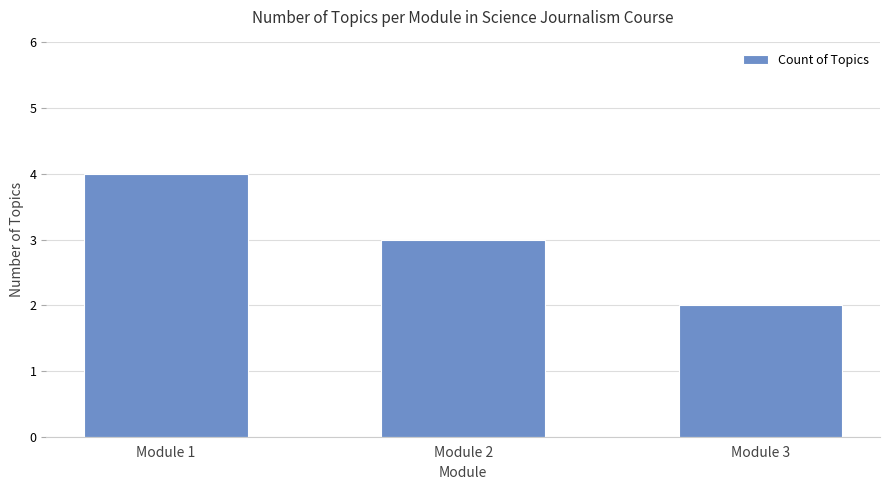

Rank the categories by value from highest to lowest.

Module 1, Module 2, Module 3